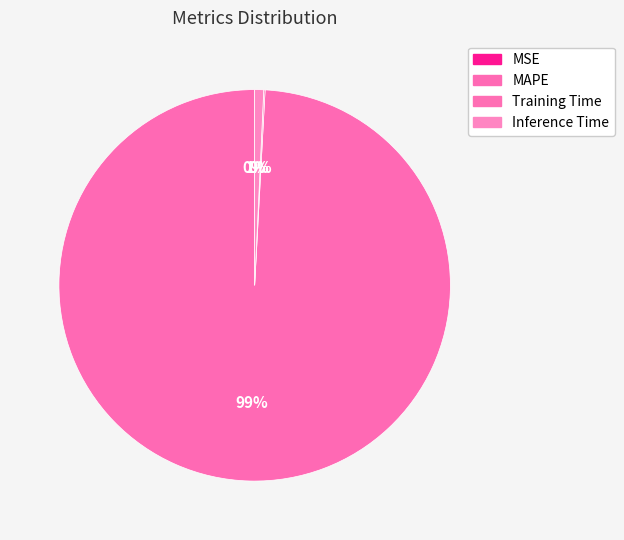

To the nearest percent, what is the difference between the largest and smallest slice percentages?

99%